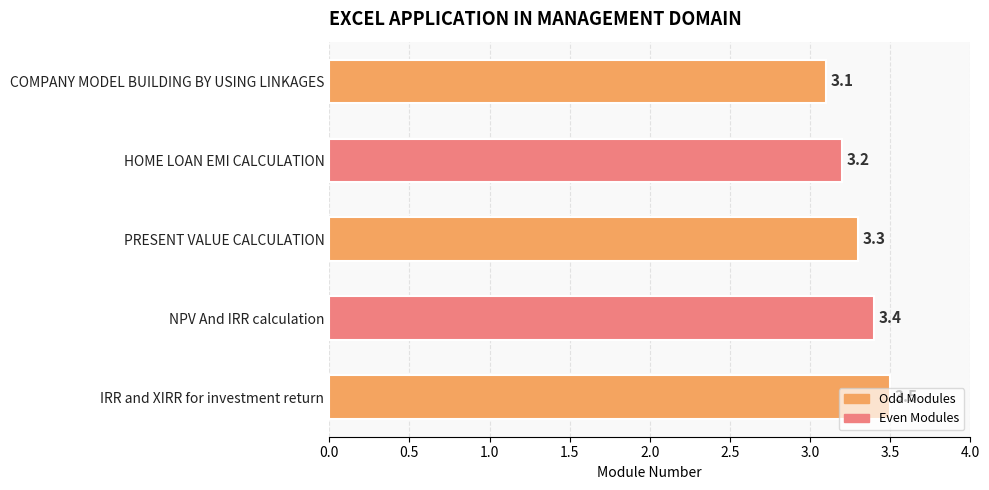

What is the sum of the values at IRR and XIRR for investment return and PRESENT VALUE CALCULATION?

6.8